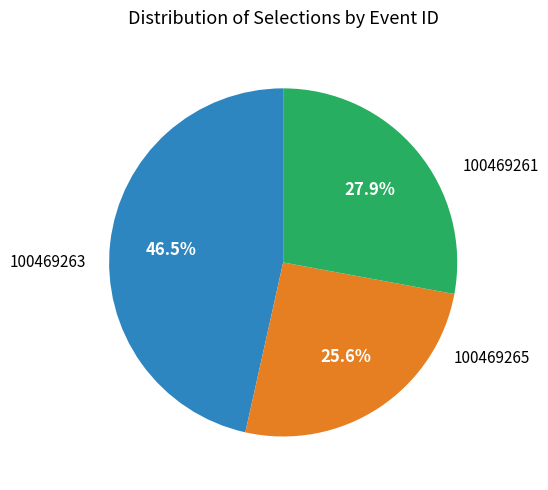

Is there a majority slice in this chart?

No